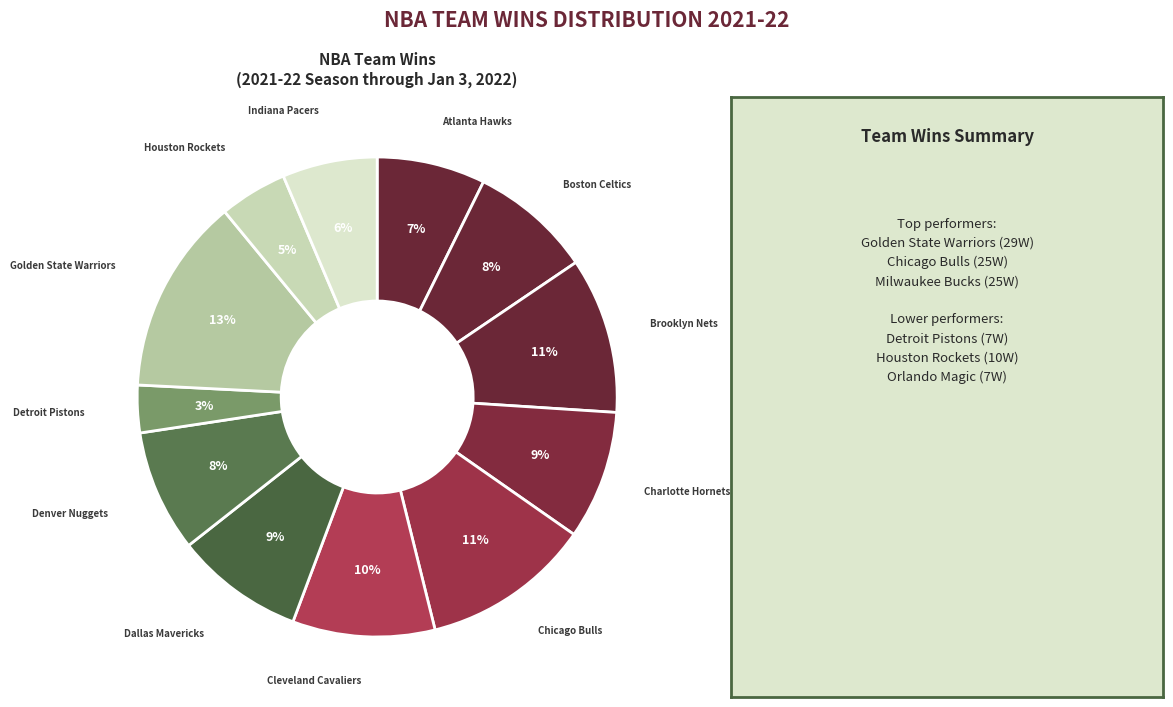

To the nearest percent, what is the average slice percentage?

8%